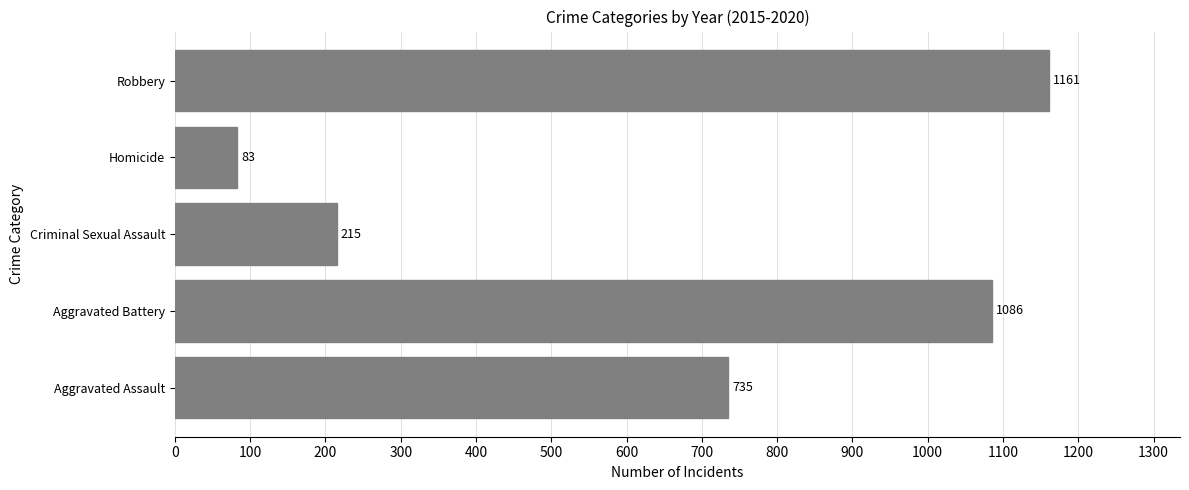

What is the difference between the values at Aggravated Battery and Homicide?

1003